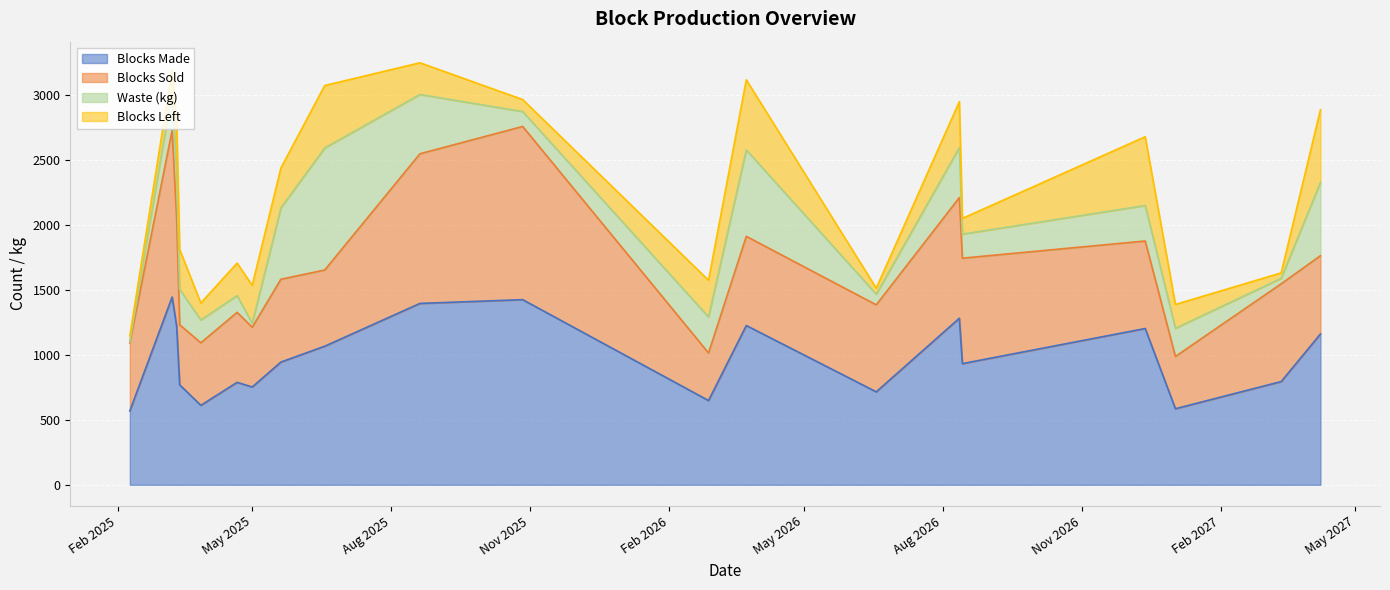

What is the difference between the maximum and second lowest values in the Blocks Sold series?

930